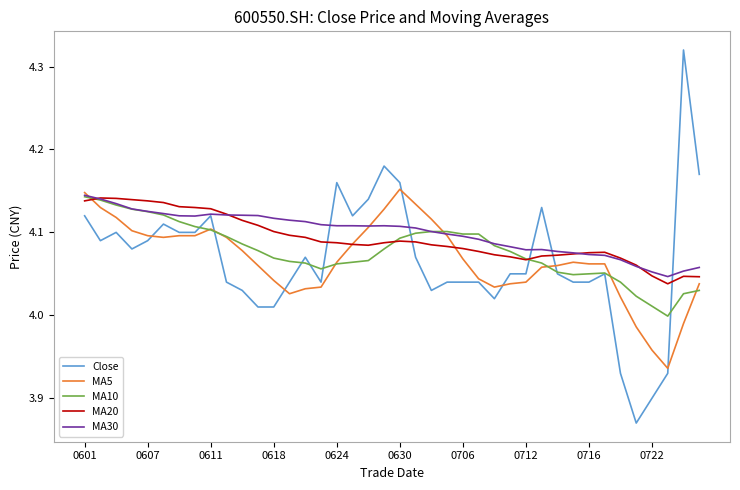

Which series has the widest spread of values?

Close